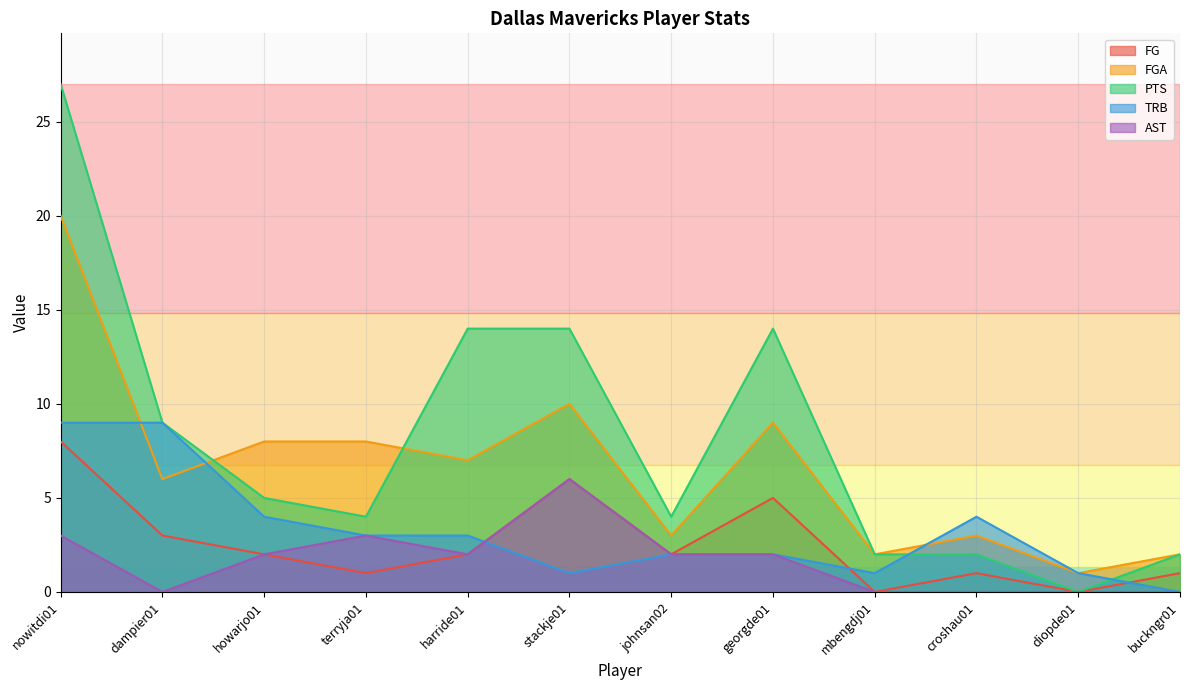

Where is the first local maximum for AST?

terryja01